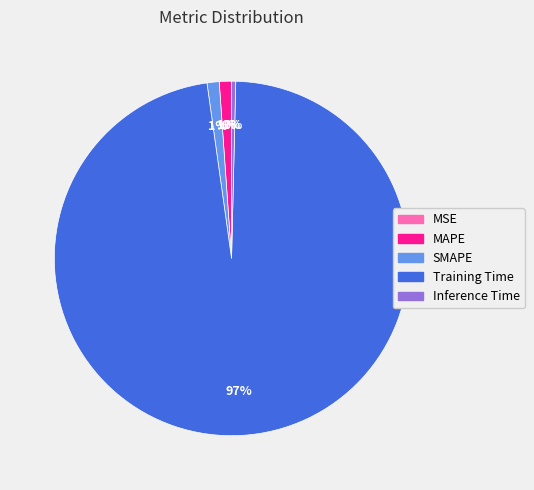

The MAPE slice represents 11% of the pie. True or false?

False